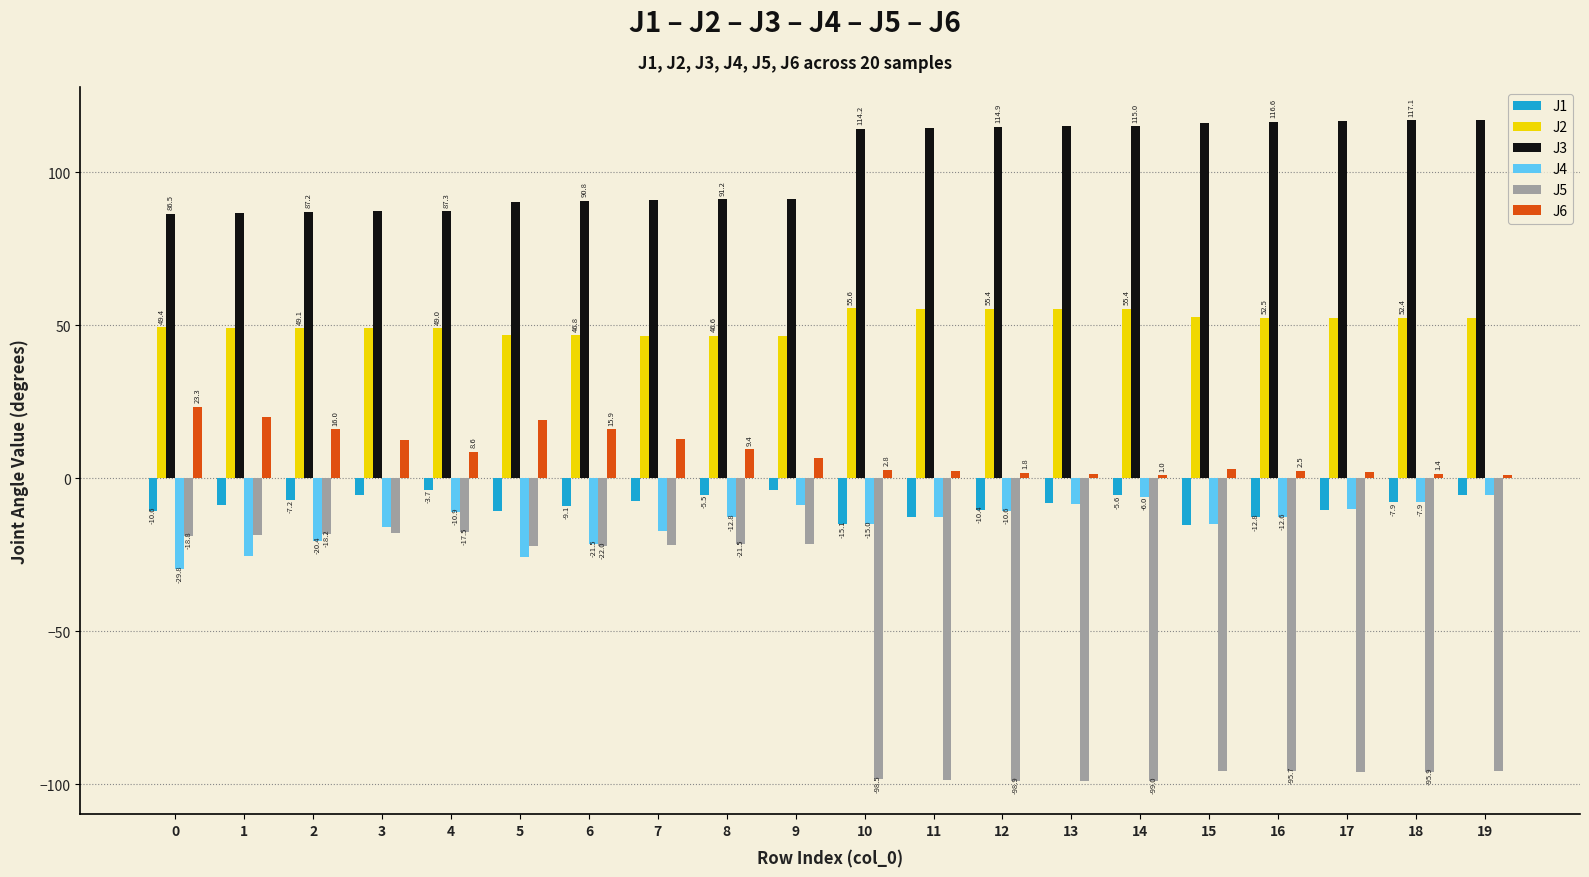

What is the smallest value displayed?

-99.0